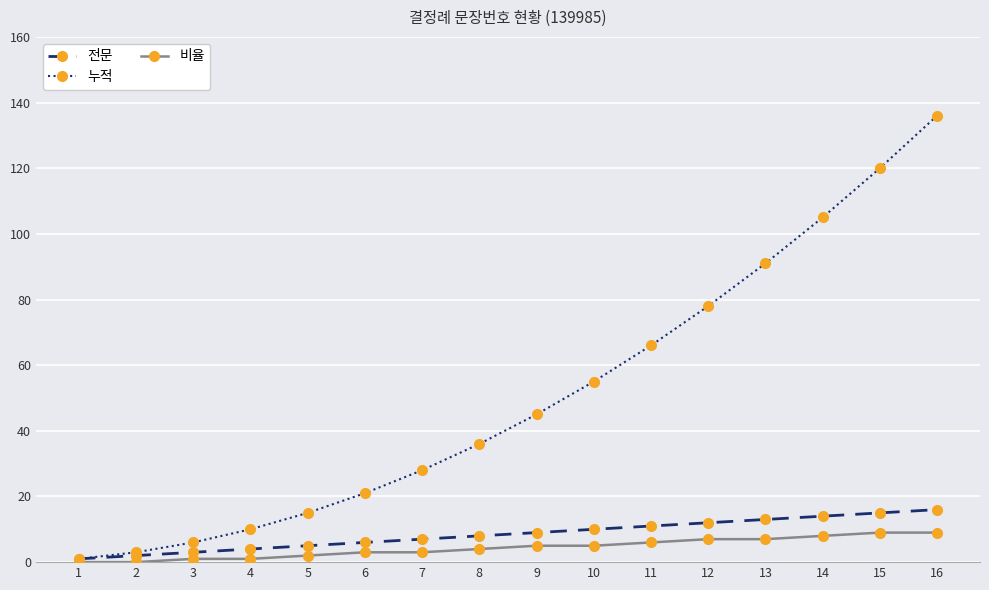

At which category is the sum across all series the highest?

16